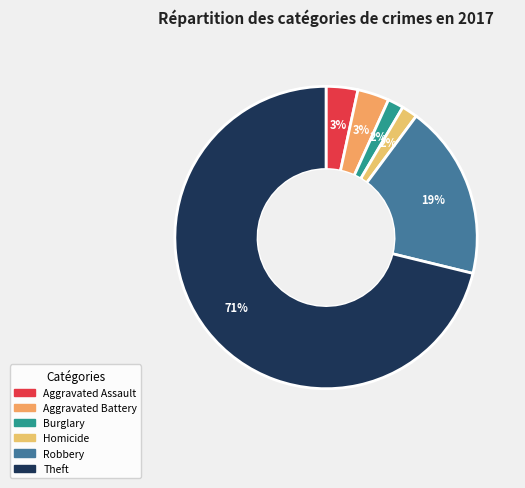

How many segments does this pie chart have?

6